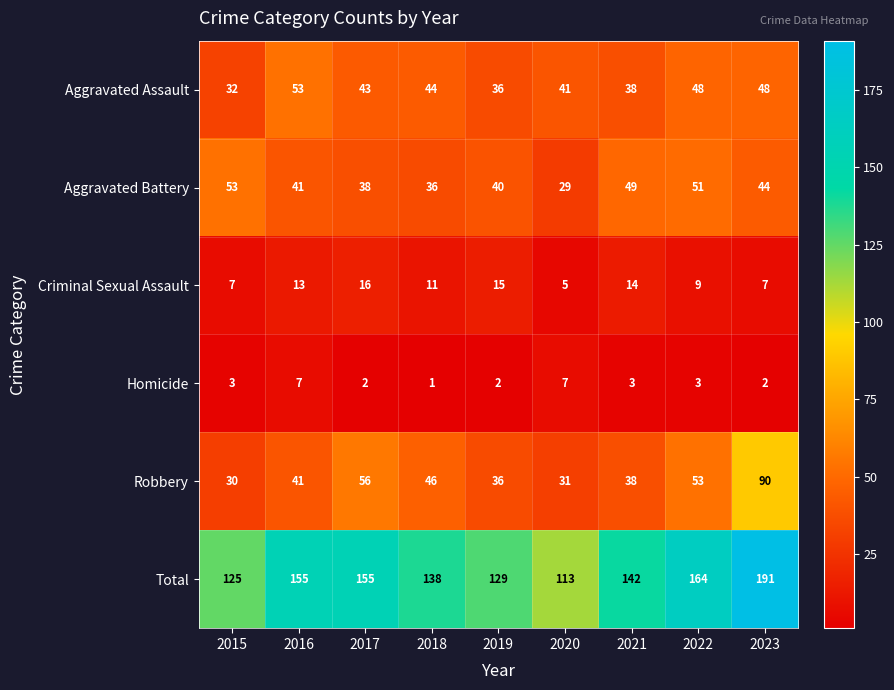

What is the maximum value for Total?

191